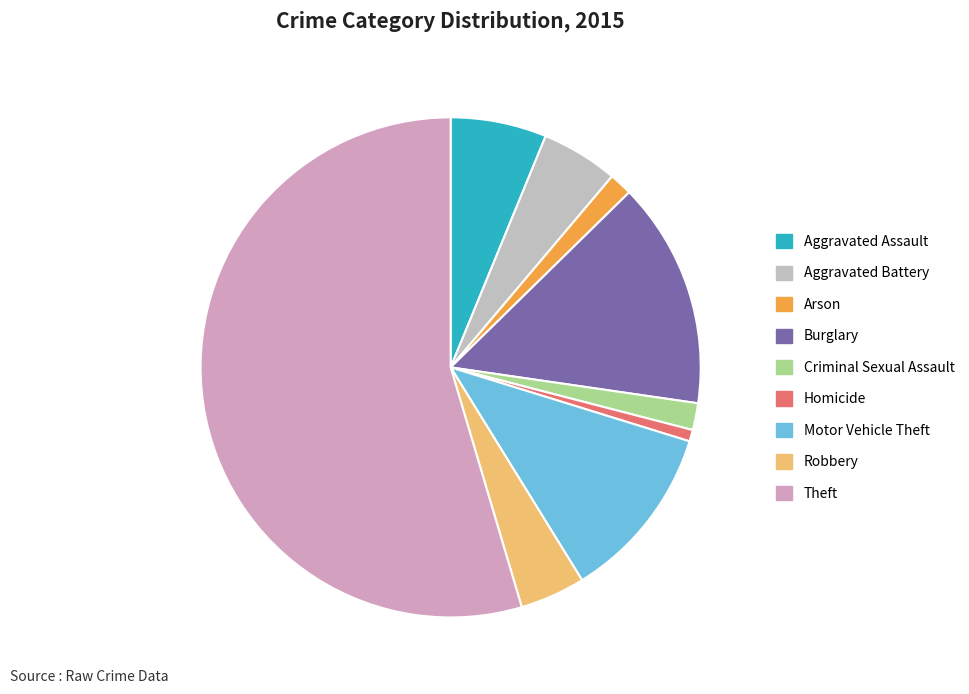

Count the number of slices in the pie.

9